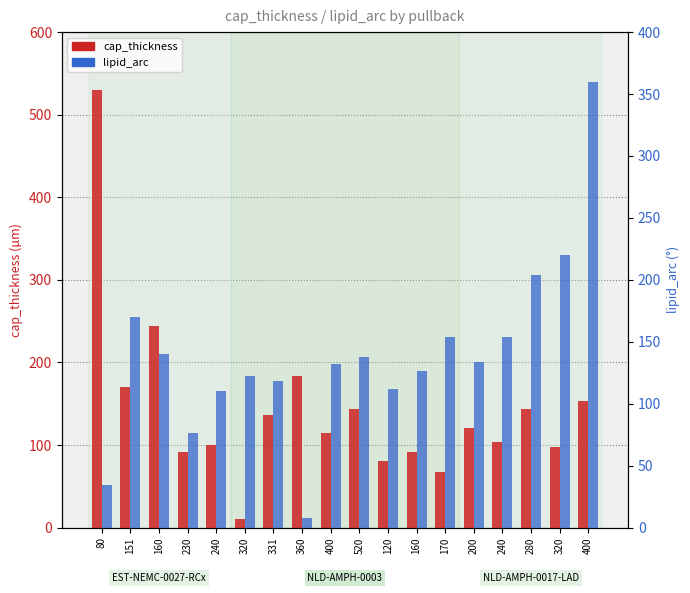

Rank the series by their maximum value, from lowest to highest.

lipid_arc, cap_thickness